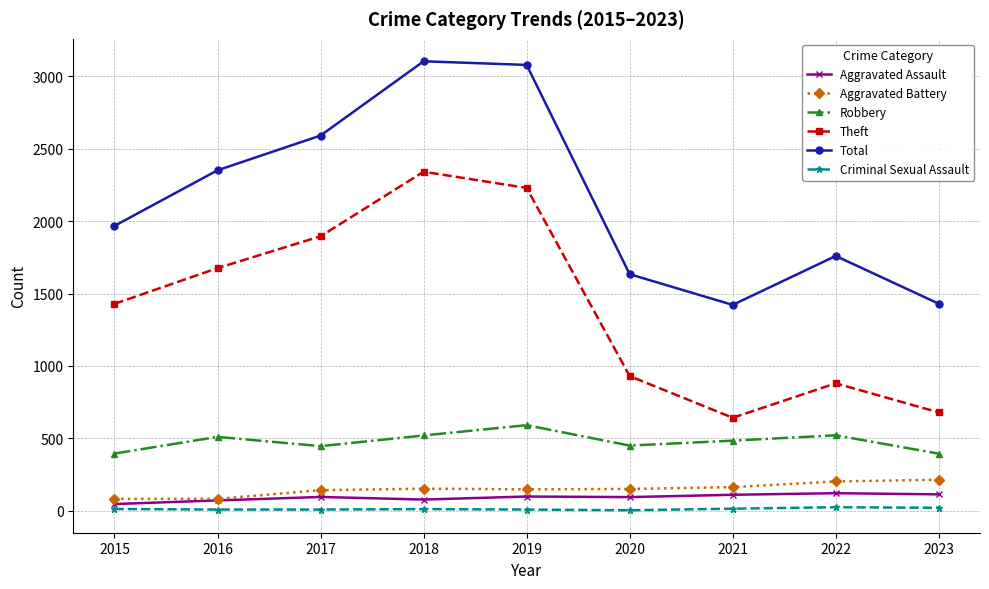

Between 2015 and 2021, which series saw the biggest shift?

Theft